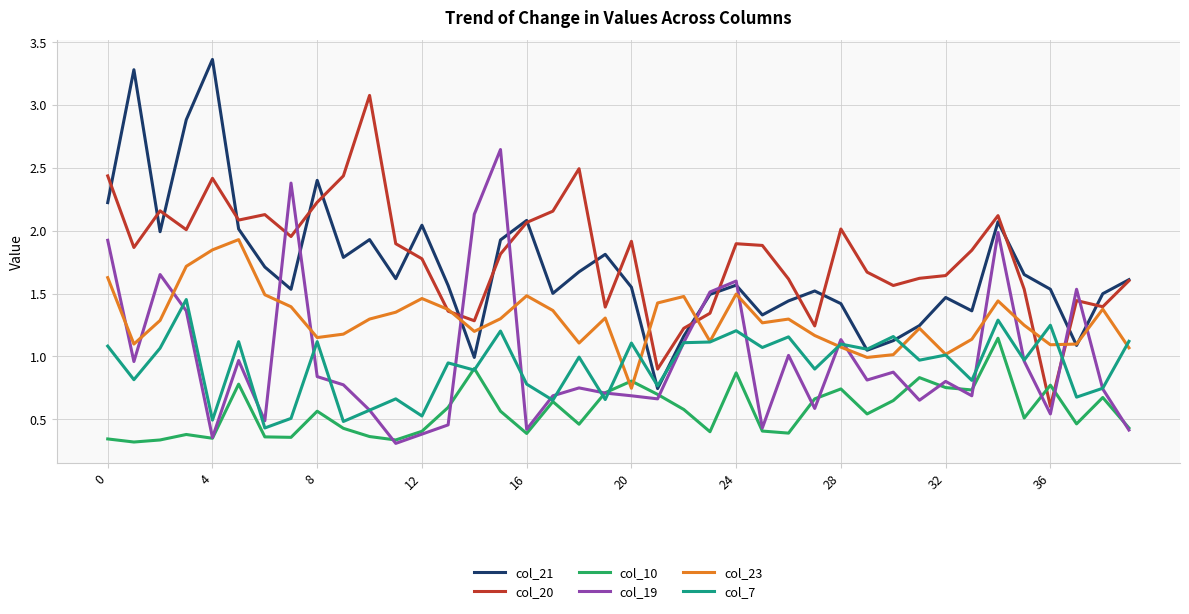

Rank the series by their maximum value, from lowest to highest.

col_10, col_7, col_23, col_19, col_20, col_21